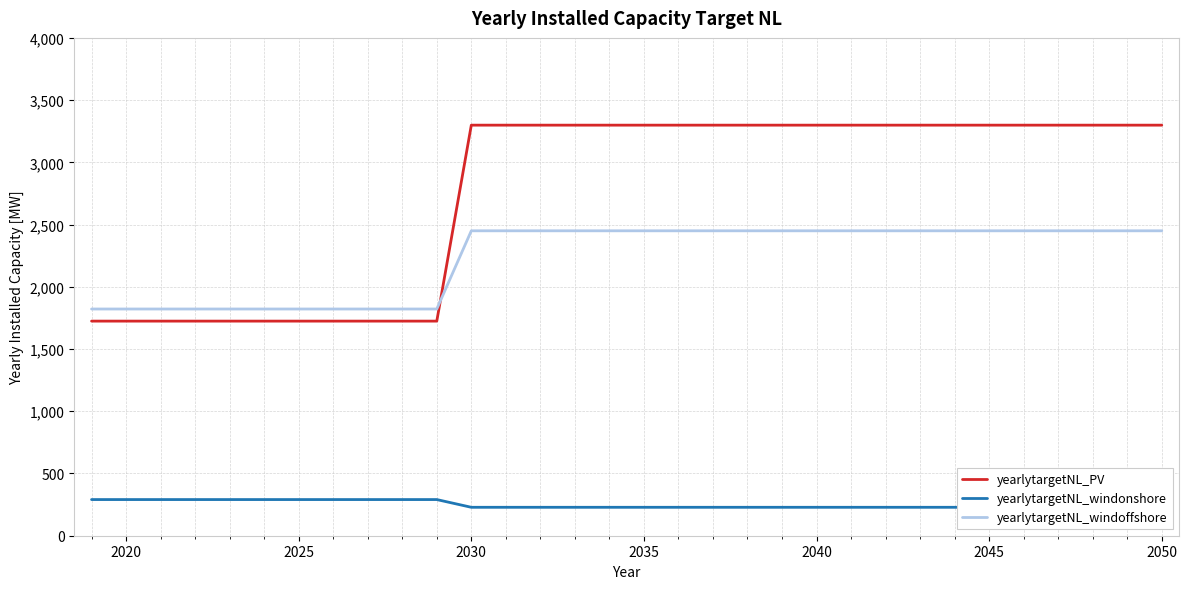

Reading right to left, extract all data points from this chart.

yearlytargetNL_PV: 3298.8	3298.8	3298.8	3298.8	3298.8	3298.8	3298.8	3298.8	3298.8	3298.8	3298.8	3298.8	3298.8	3298.8	3298.8	3298.8	3298.8	3298.8	3298.8	3298.8	3298.8	1724.3	1724.3	1724.3	1724.3	1724.3	1724.3	1724.3	1724.3	1724.3	1724.3	1724.3
yearlytargetNL_windonshore: 228.4	228.4	228.4	228.4	228.4	228.4	228.4	228.4	228.4	228.4	228.4	228.4	228.4	228.4	228.4	228.4	228.4	228.4	228.4	228.4	228.4	290.5	290.5	290.5	290.5	290.5	290.5	290.5	290.5	290.5	290.5	290.5
yearlytargetNL_windoffshore: 2450.0	2450.0	2450.0	2450.0	2450.0	2450.0	2450.0	2450.0	2450.0	2450.0	2450.0	2450.0	2450.0	2450.0	2450.0	2450.0	2450.0	2450.0	2450.0	2450.0	2450.0	1821.6	1821.6	1821.6	1821.6	1821.6	1821.6	1821.6	1821.6	1821.6	1821.6	1821.6